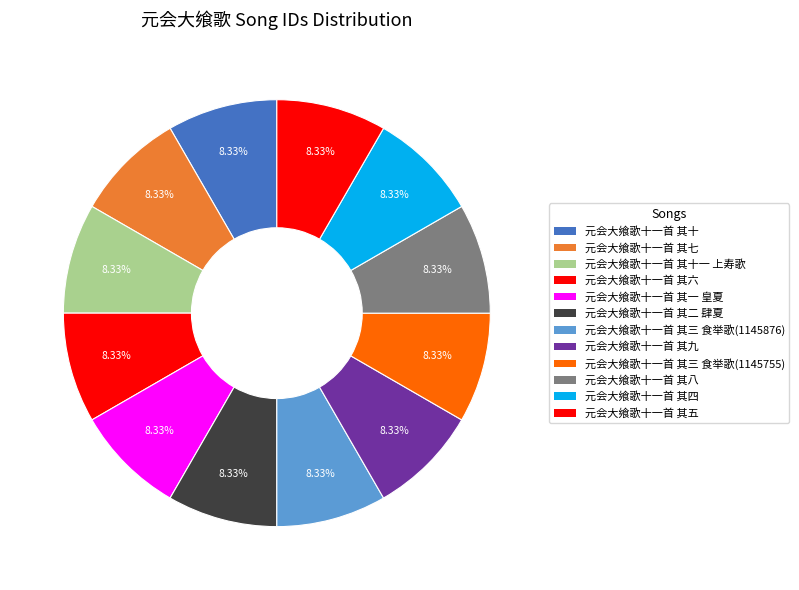

Which has a higher value, 元会大飨歌十一首 其十 or 元会大飨歌十一首 其四?

元会大飨歌十一首 其十